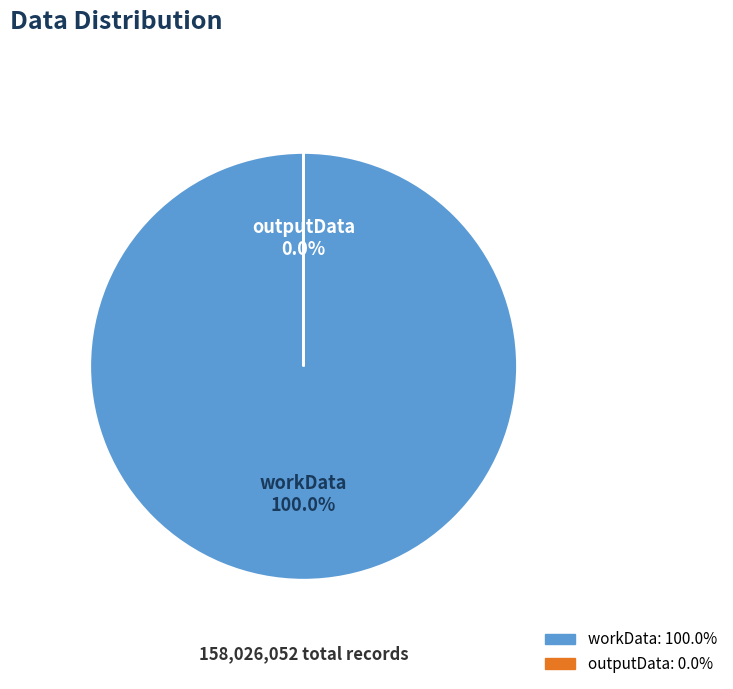

How many slices are in this pie chart?

2